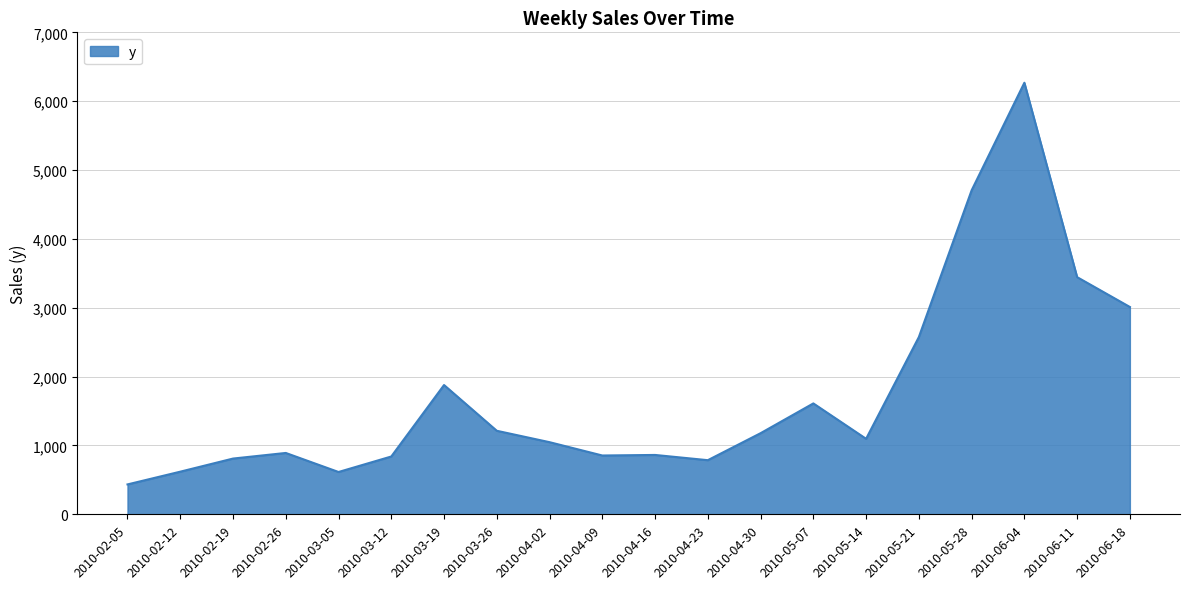

What position from the left is 2010-02-26?

4